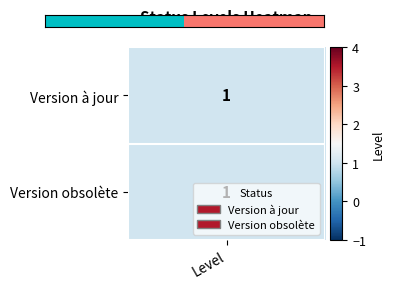

Which label corresponds to the smallest value in the chart?

Level